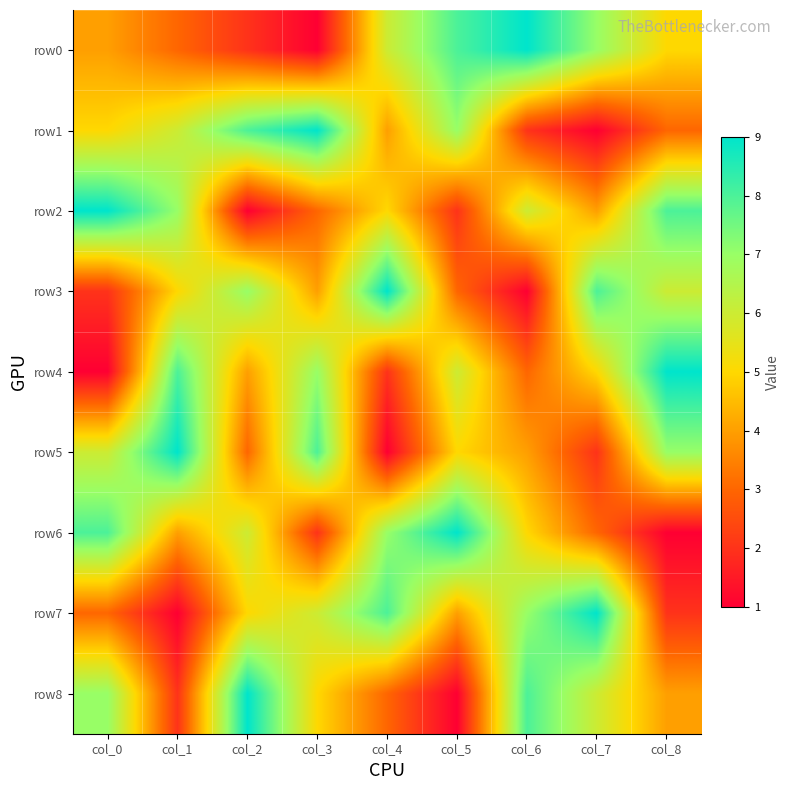

What is the smallest value displayed?

1